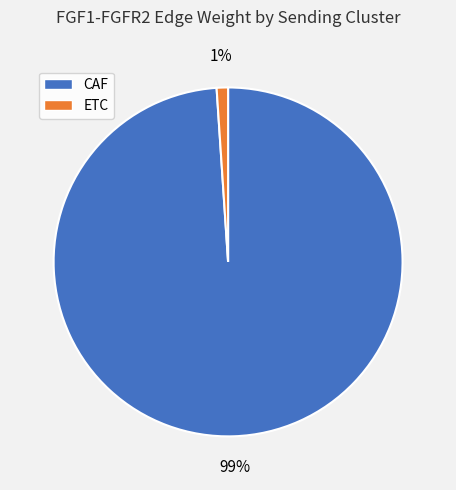

What is the majority slice?

CAF